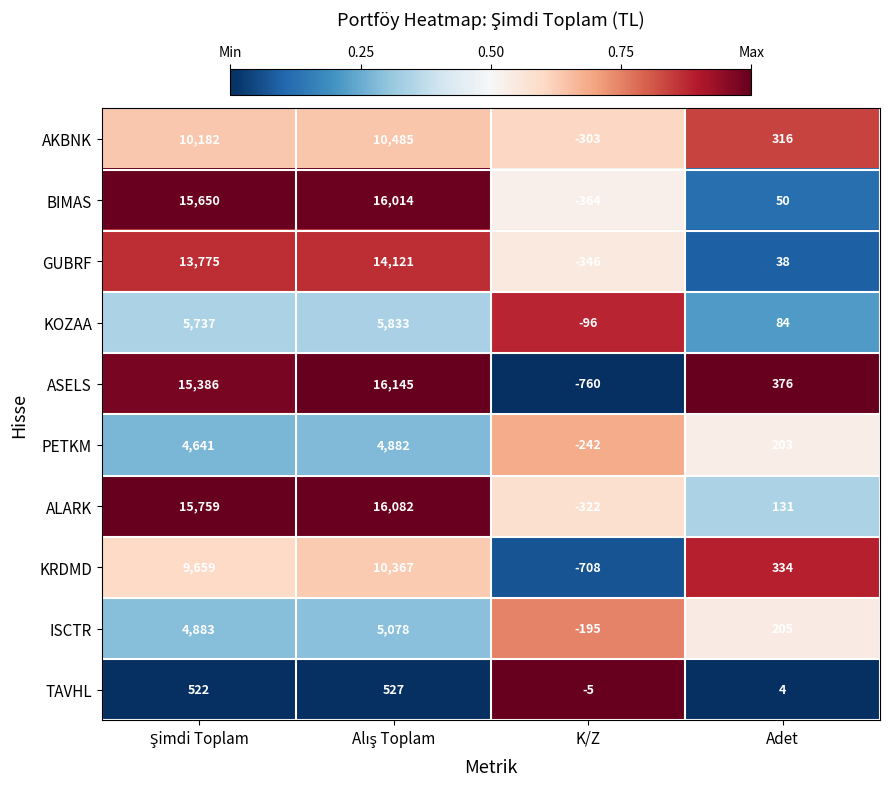

How many data points does each series have?

4